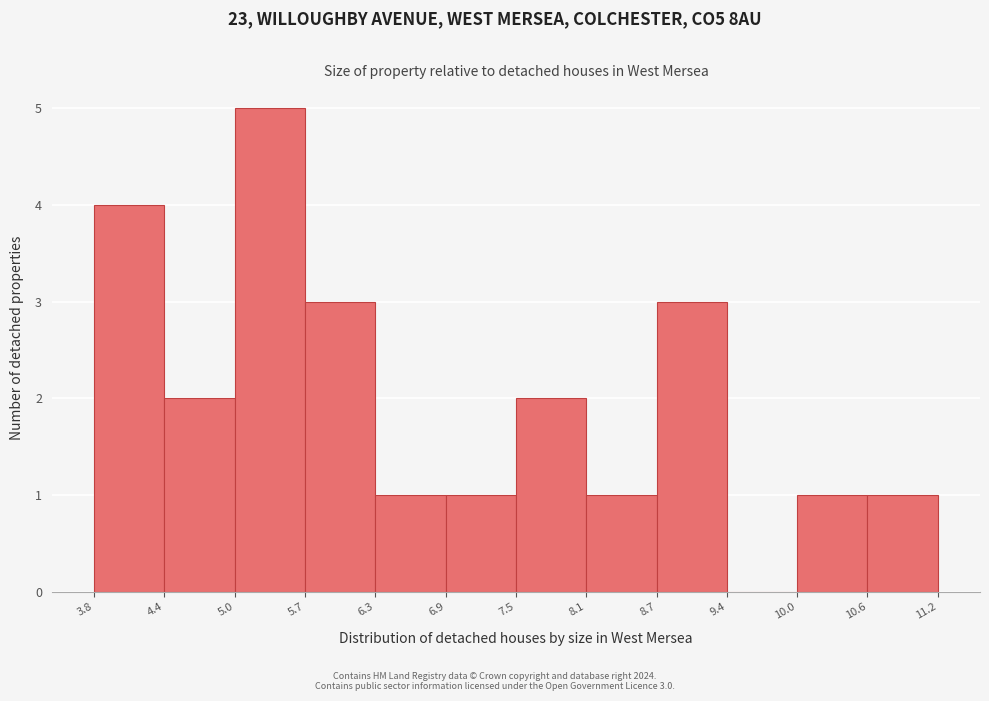

Which range on the x-axis has the tallest bar?

5.0 to 5.7